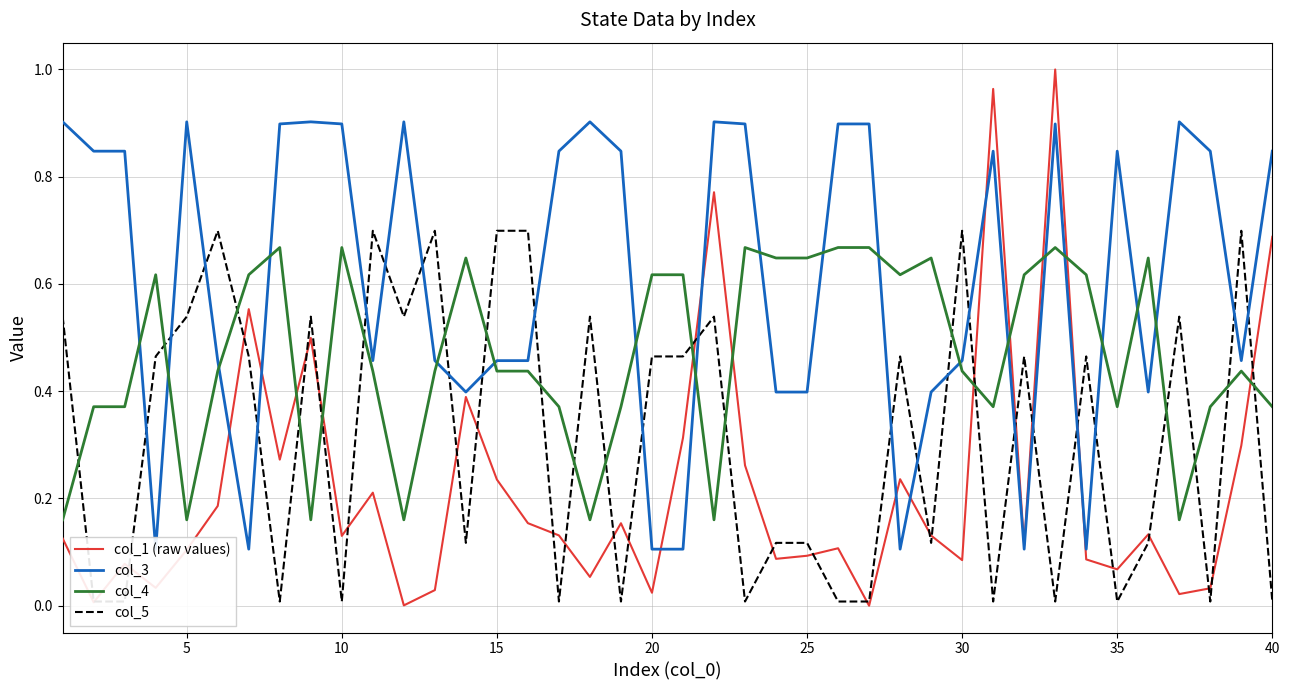

Which series has the widest spread of values?

col_1 (raw values)